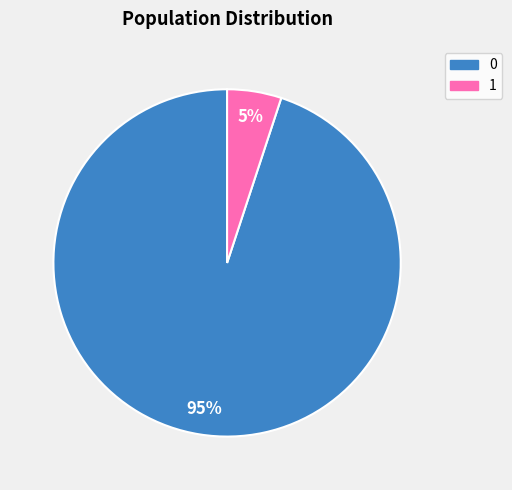

True or false: 0 accounts for 95% of the total.

True